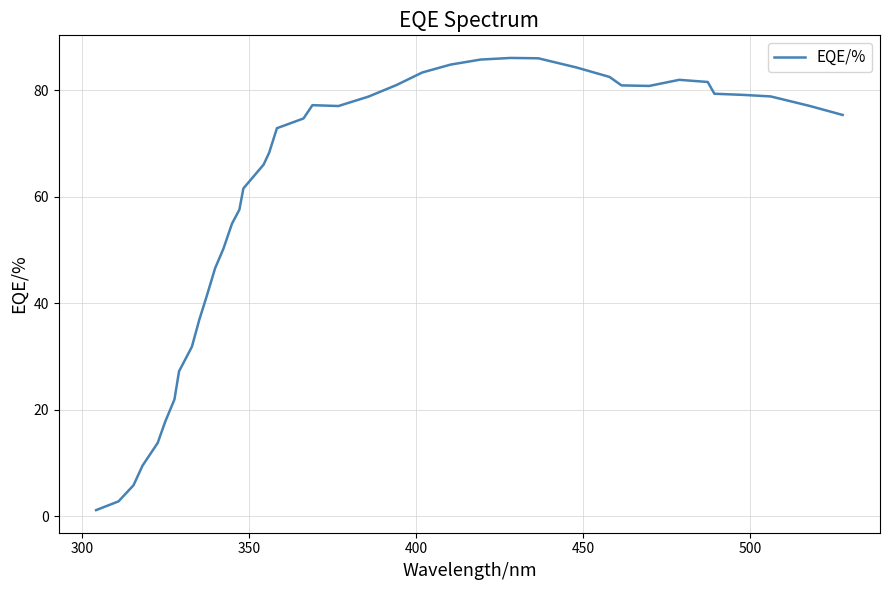

What is the difference between the maximum and minimum values?

85.0